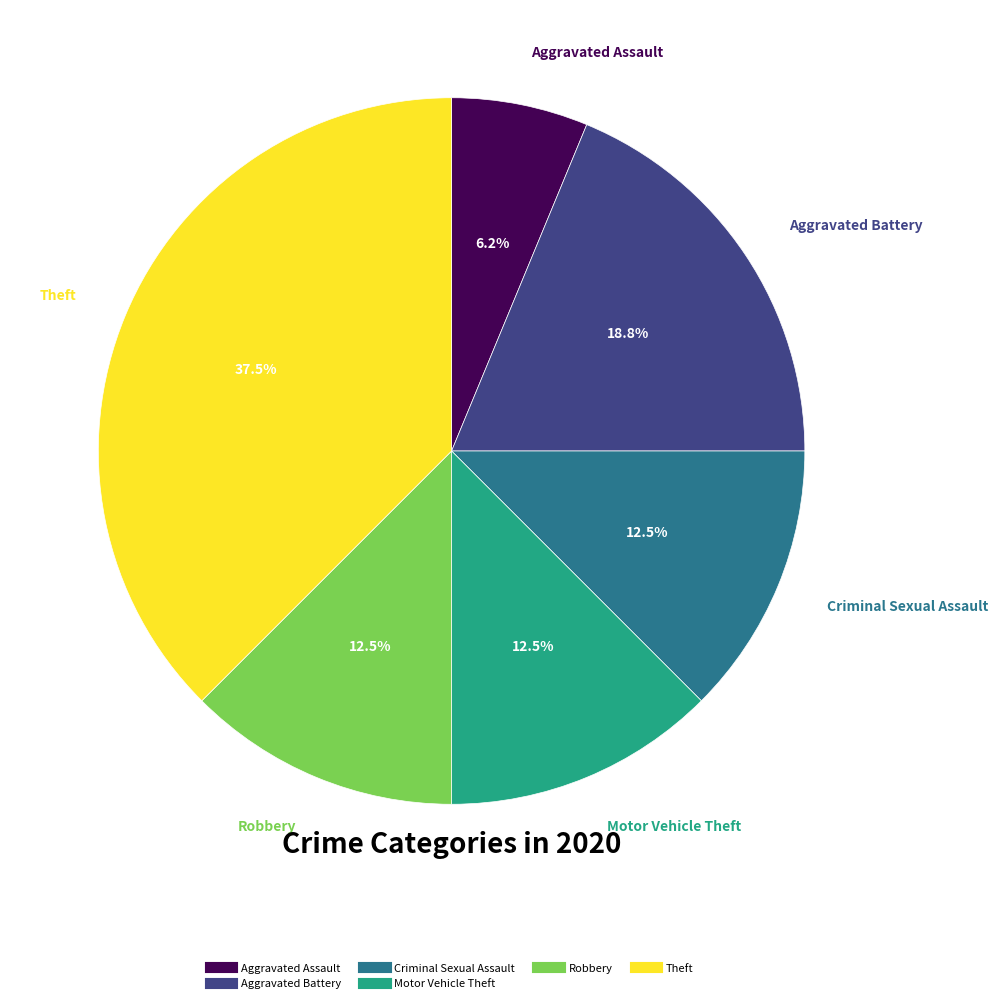

Does any single category account for the majority?

No